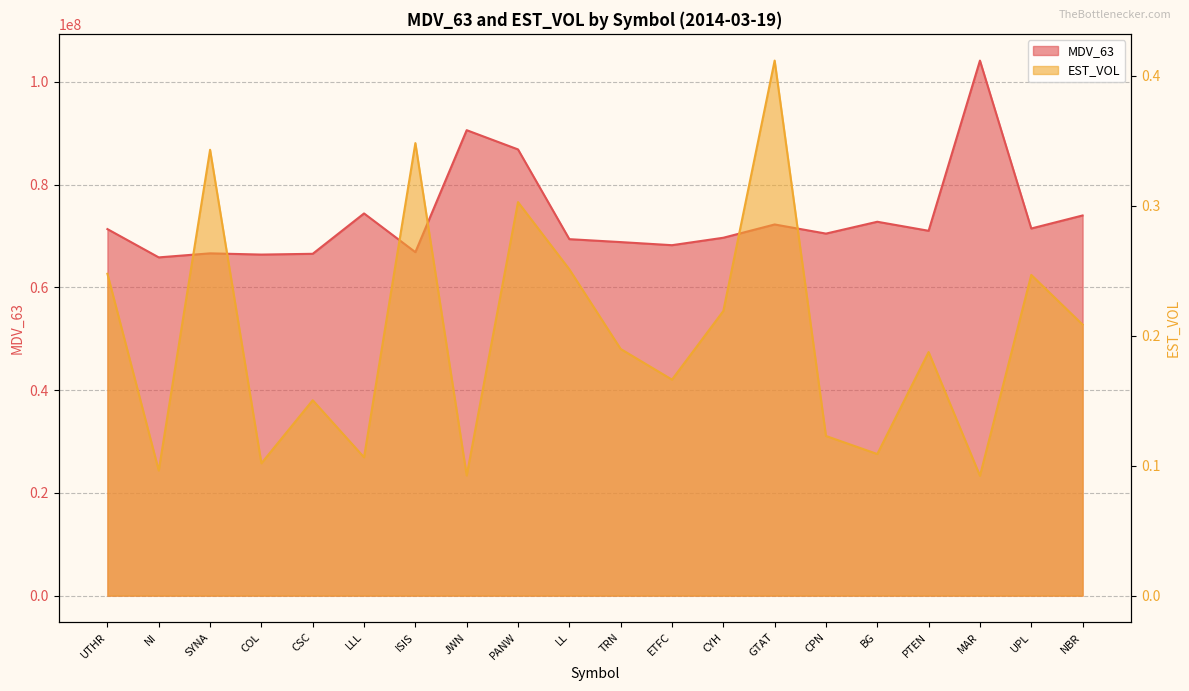

At which label does MDV_63 reach its minimum?

NI